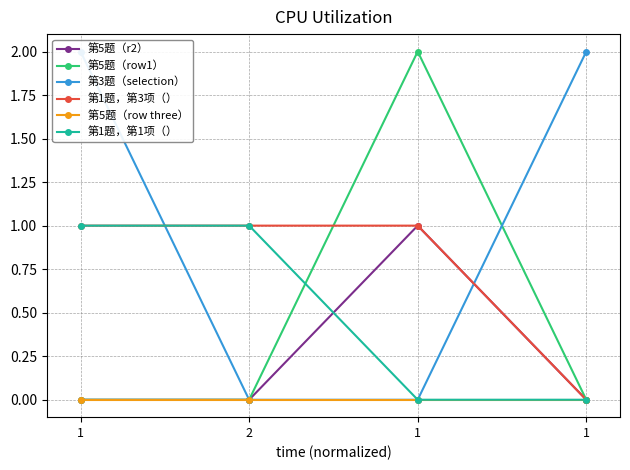

What is the average value of the 第3题（selection） series?

1